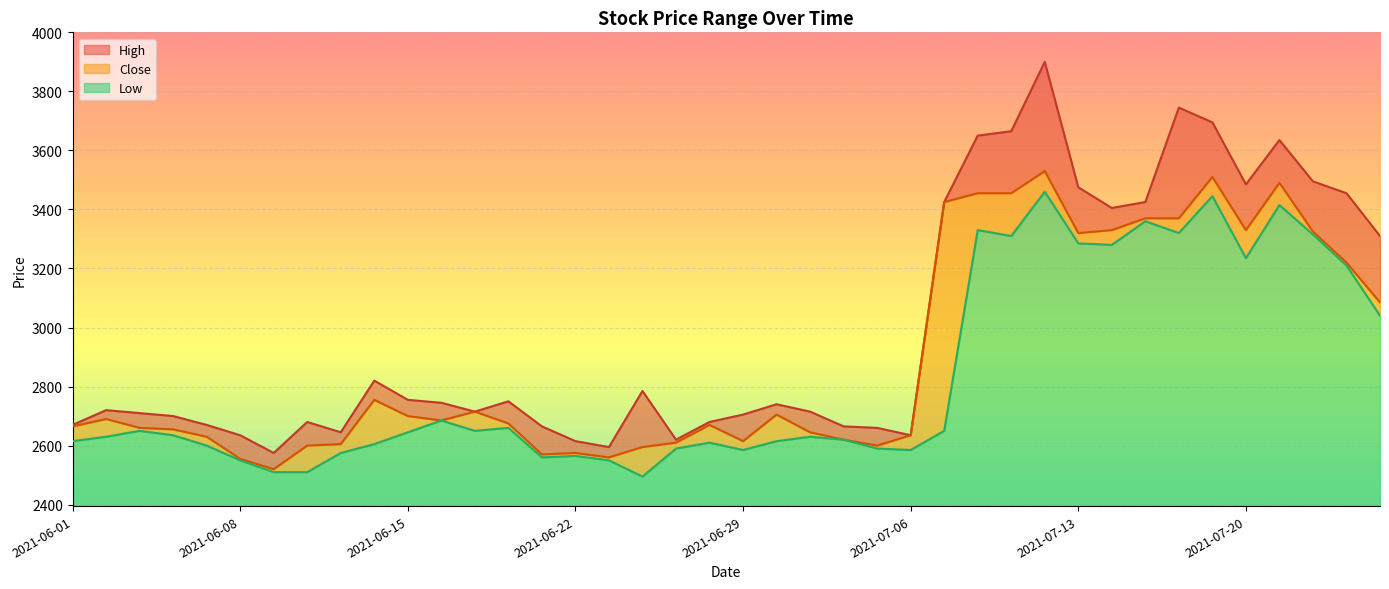

Is the value of High at 2021-06-22 greater than the value of Close at 2021-07-06?

No